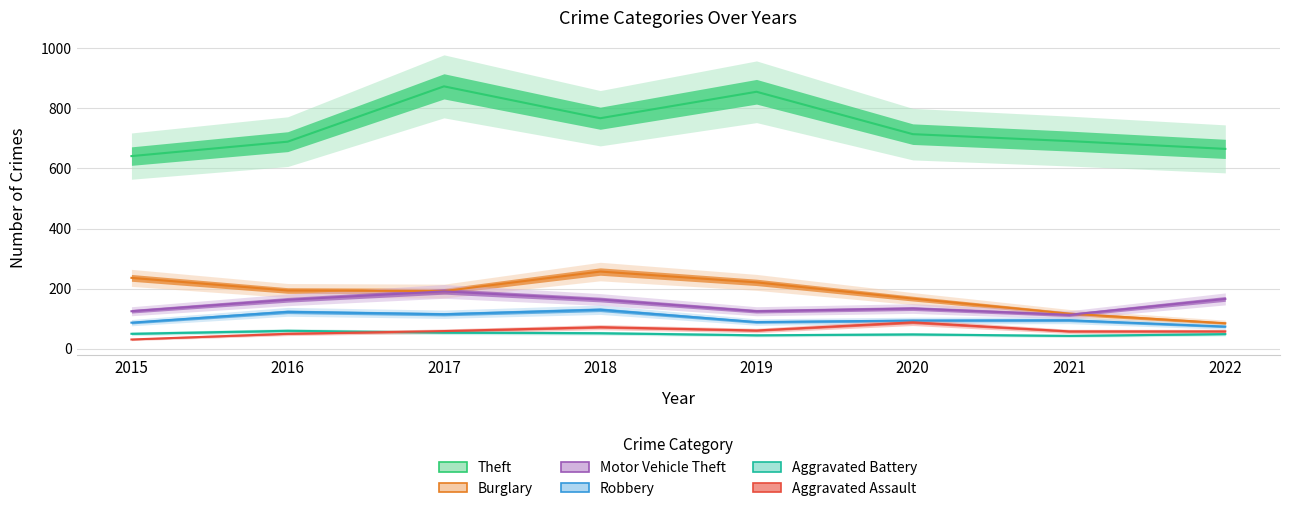

True or false: Motor Vehicle Theft and Robbery cross at least once.

False